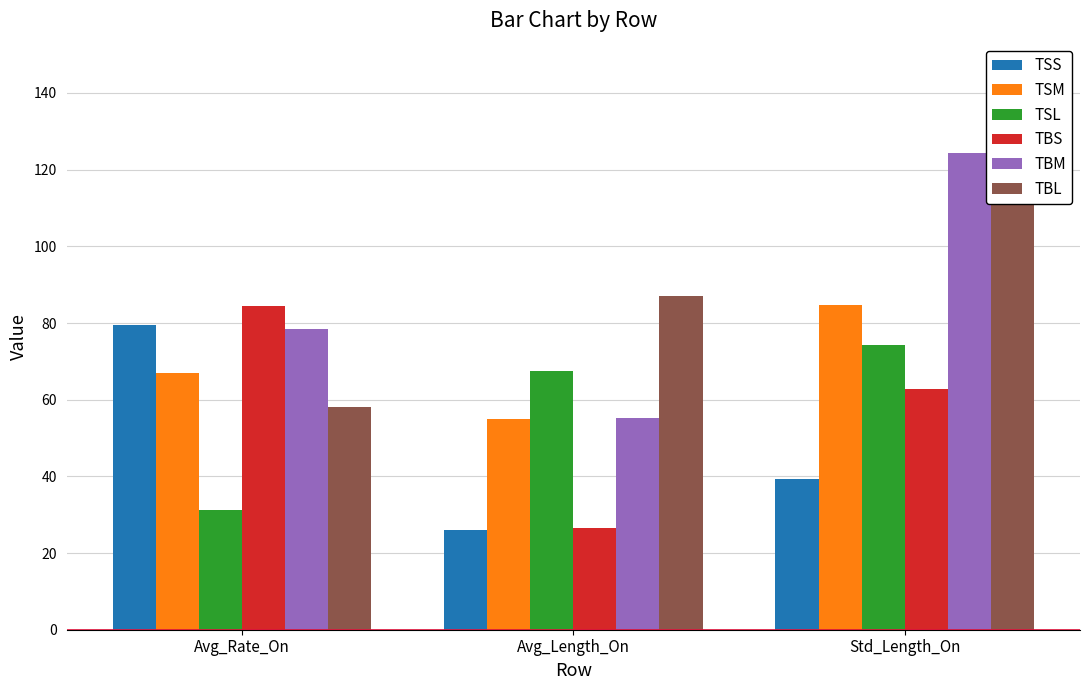

True or false: TSL has a value of 93.7 at Avg_Length_On.

False